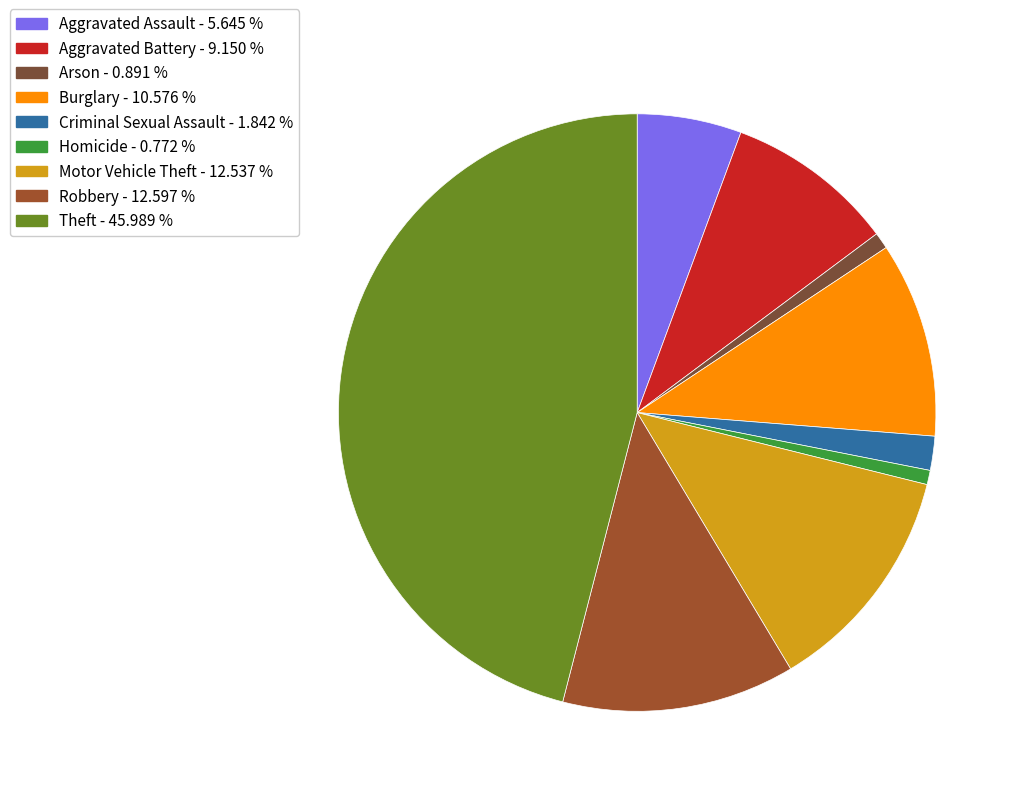

How many slices are in this pie chart?

9